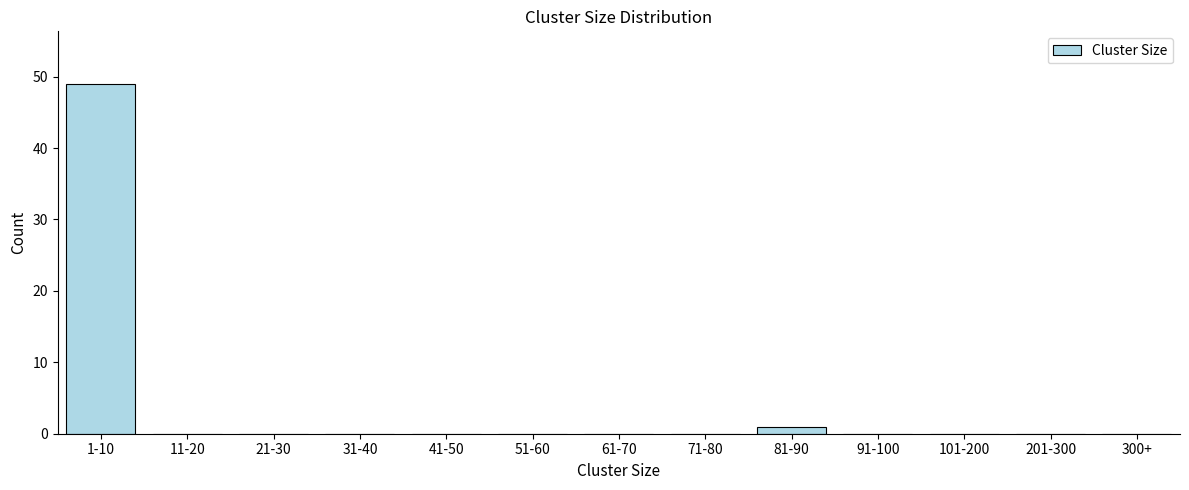

Reading left to right, extract all data points from this chart.

1-10=49	11-20=0	21-30=0	31-40=0	41-50=0	51-60=0	61-70=0	71-80=0	81-90=1	91-100=0	101-200=0	201-300=0	300+=0